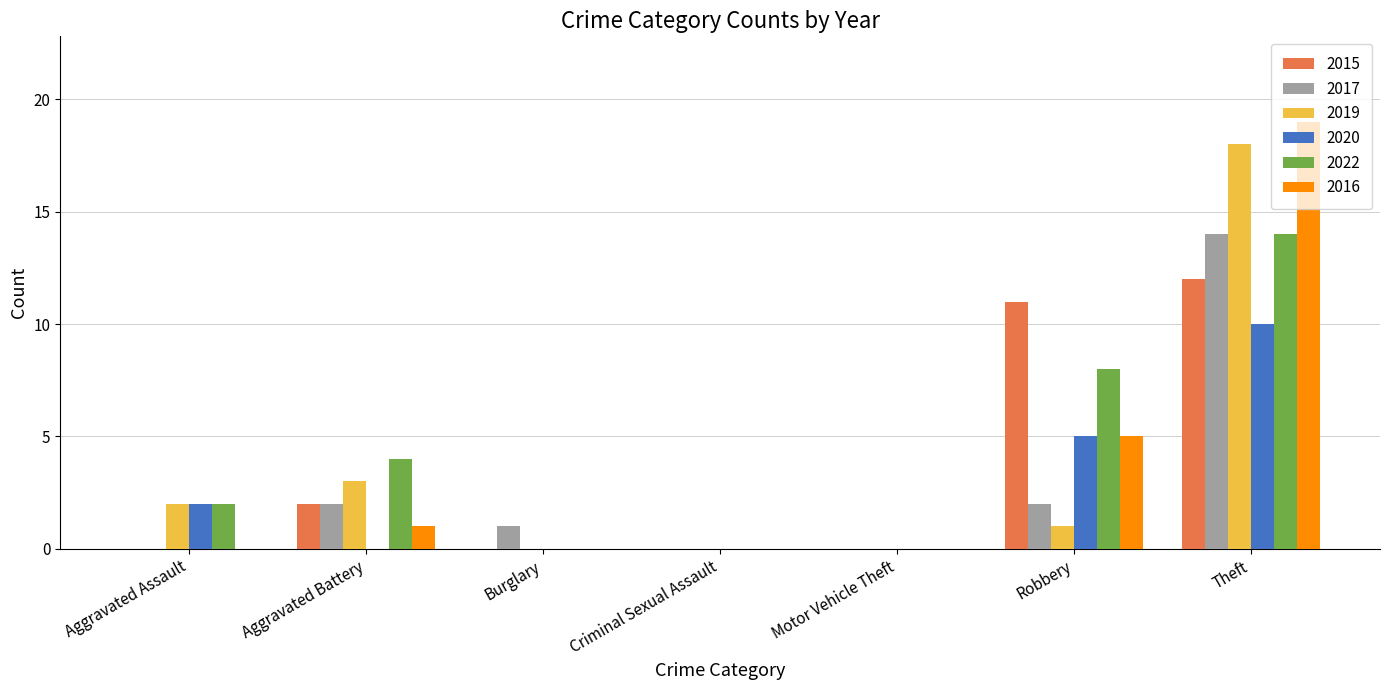

Is the value of 2015 at Robbery greater than the value of 2020 at Criminal Sexual Assault?

Yes